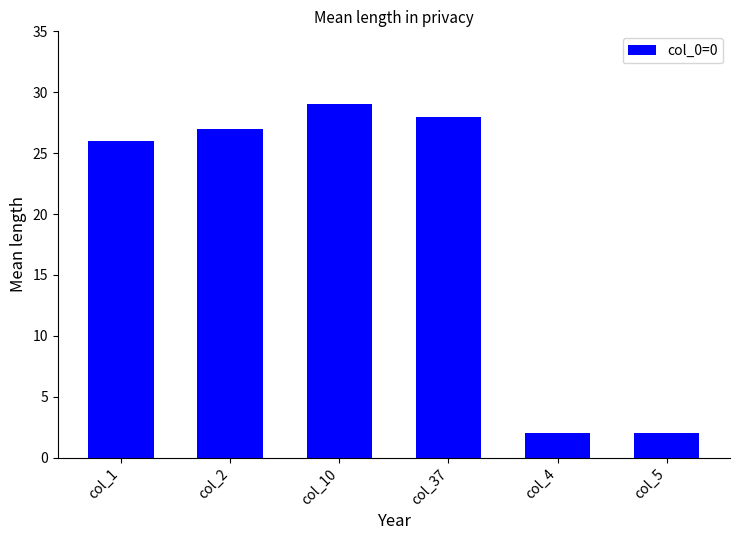

The chart shows a value of 14 at col_1. True or false?

False